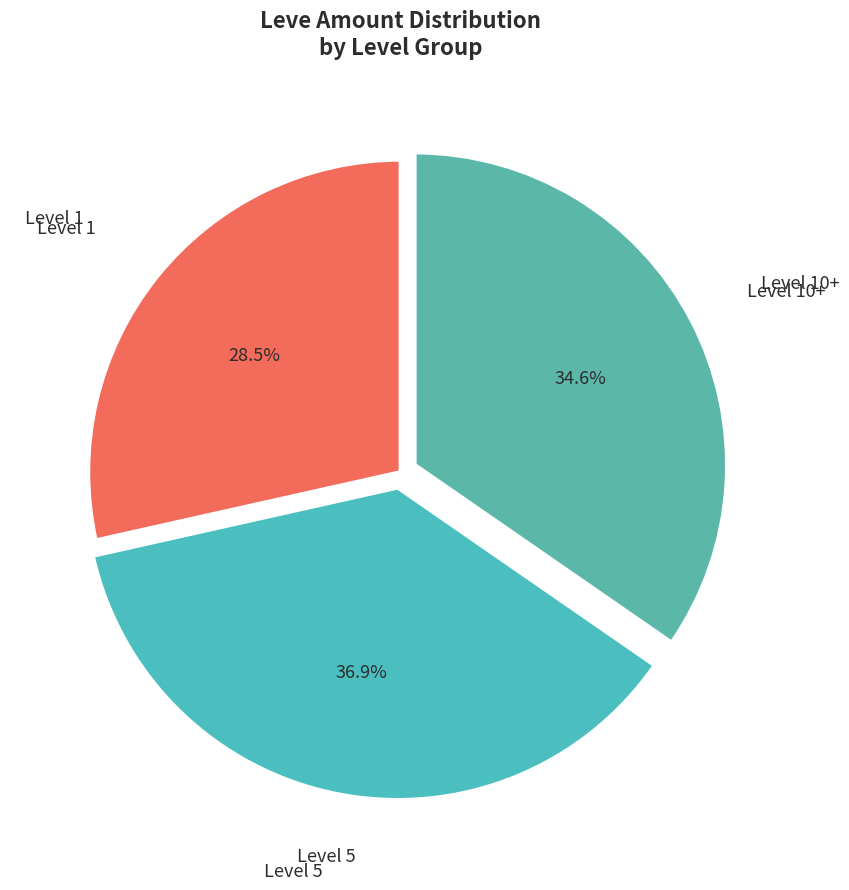

How many slices are in this pie chart?

3